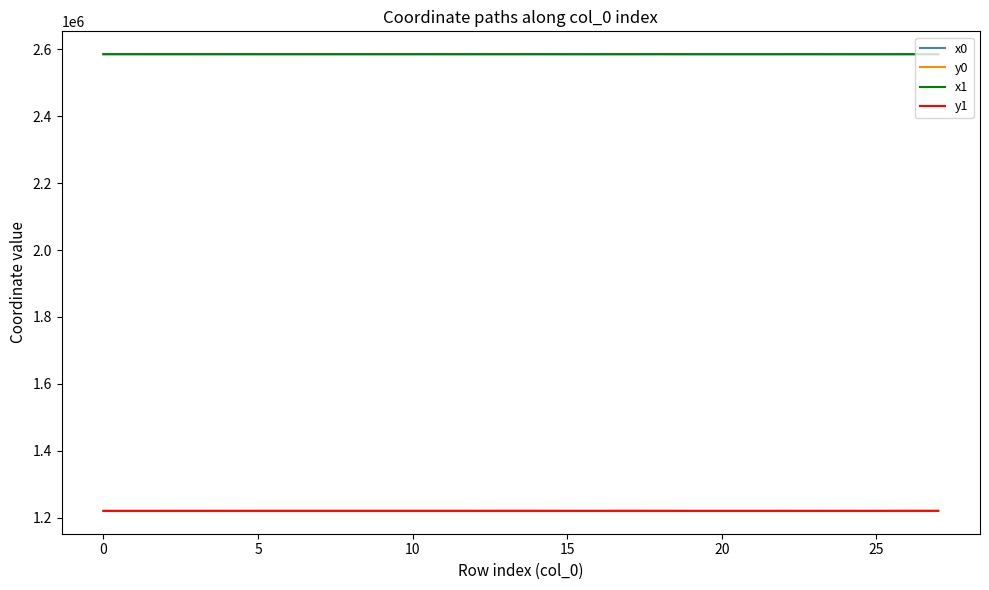

True or false: x1 and y1 intersect in this chart.

False